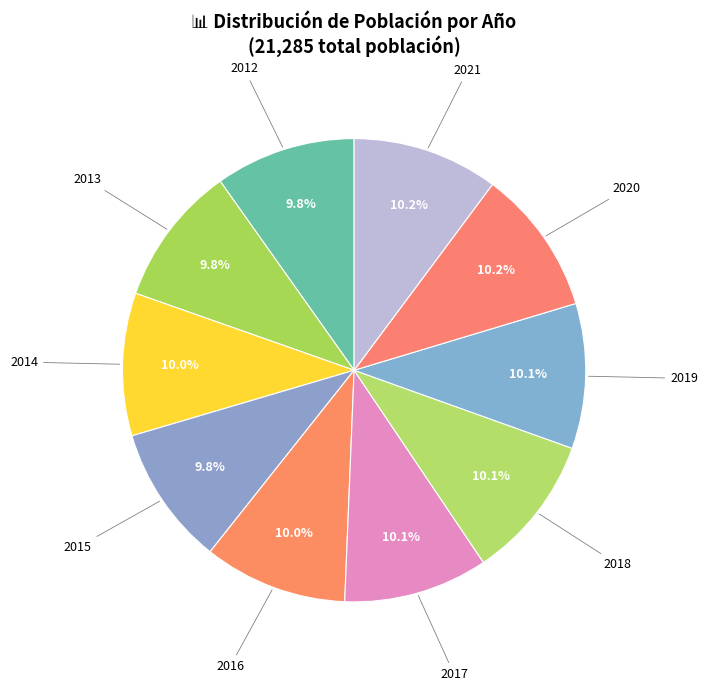

Do 2021 and 2019 together represent more than half of the pie?

No